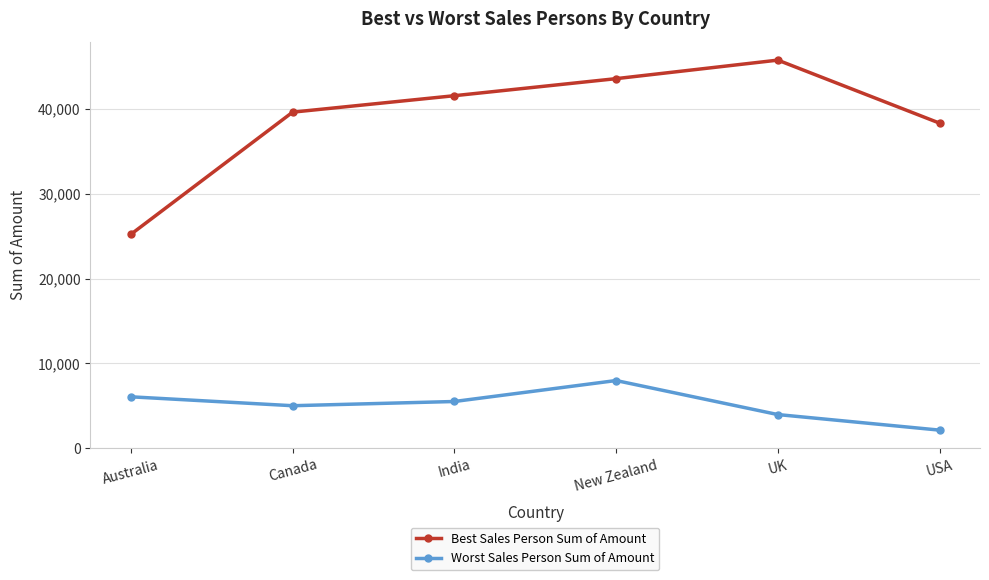

At which label does Worst Sales Person Sum of Amount first exceed 5516?

Australia